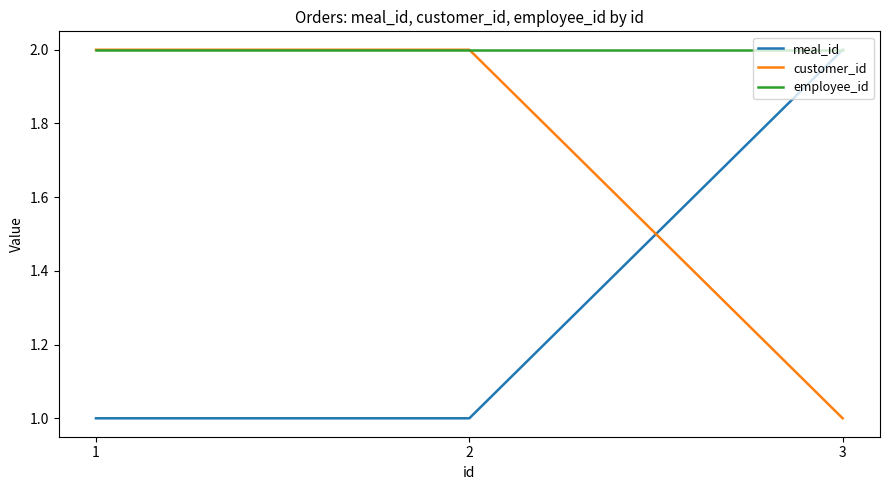

Reading right to left, what are all the values shown in this chart?

meal_id: 3=2	2=1	1=1
customer_id: 3=1	2=2	1=2
employee_id: 3=2	2=2	1=2